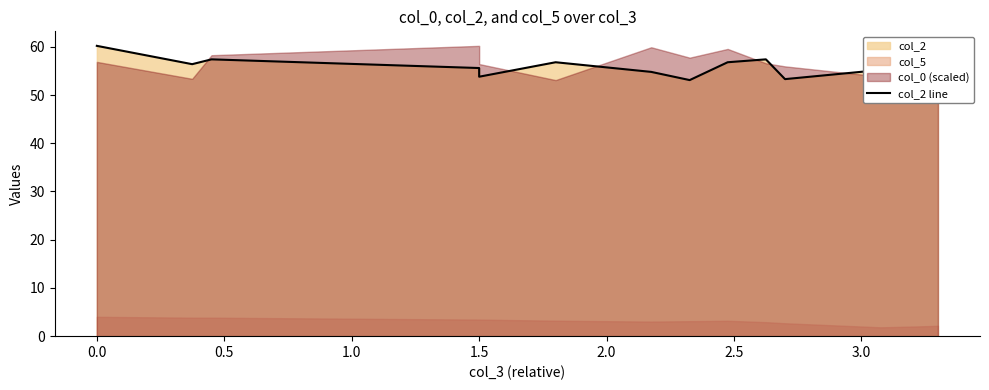

Where is the first local maximum?

0.5